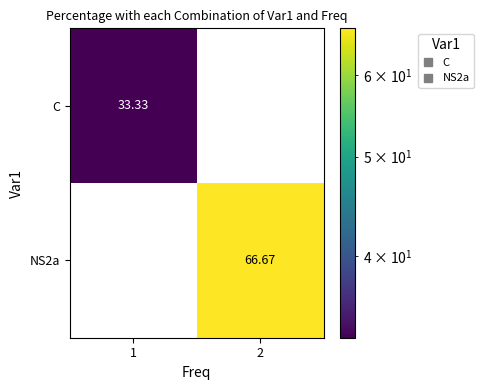

At how many categories does at least one series exceed 47?

1